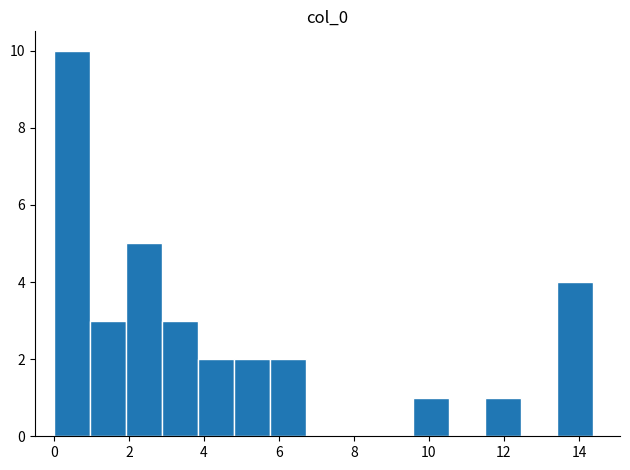

Reading left to right, list every bar in this chart as the range it spans on the x-axis followed by its height. Neither the bar edges nor the heights are printed on the chart, so give them approximately, as read against the axes.

0.0 to 1.0: 10
1.0 to 2.0: 3
2.0 to 2.8: 5
2.8 to 3.8: 3
3.8 to 4.8: 2
4.8 to 5.8: 2
5.8 to 6.8: 2
6.8 to 7.6: 0
7.6 to 8.6: 0
8.6 to 9.6: 0
9.6 to 10.6: 1
10.6 to 11.4: 0
11.4 to 12.4: 1
12.4 to 13.4: 0
13.4 to 14.4: 4